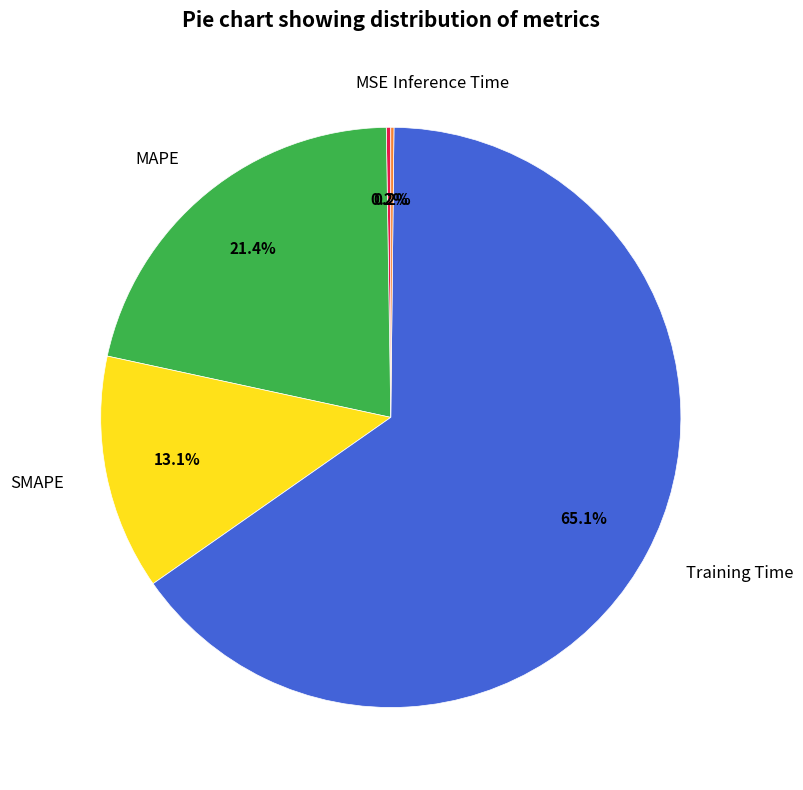

What portion of the pie excludes SMAPE?

86.9%